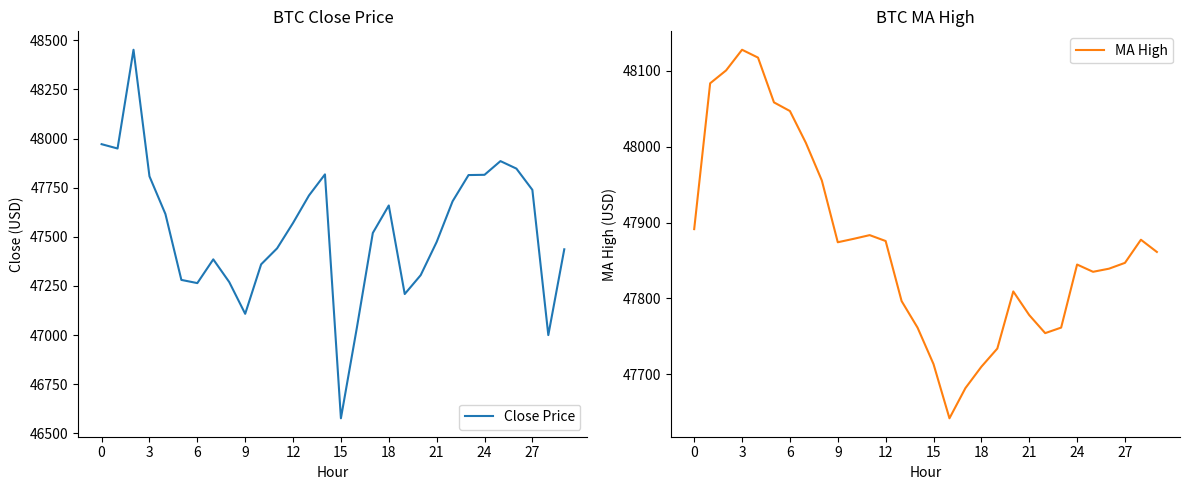

Read the MA High value at 24.

47844.6